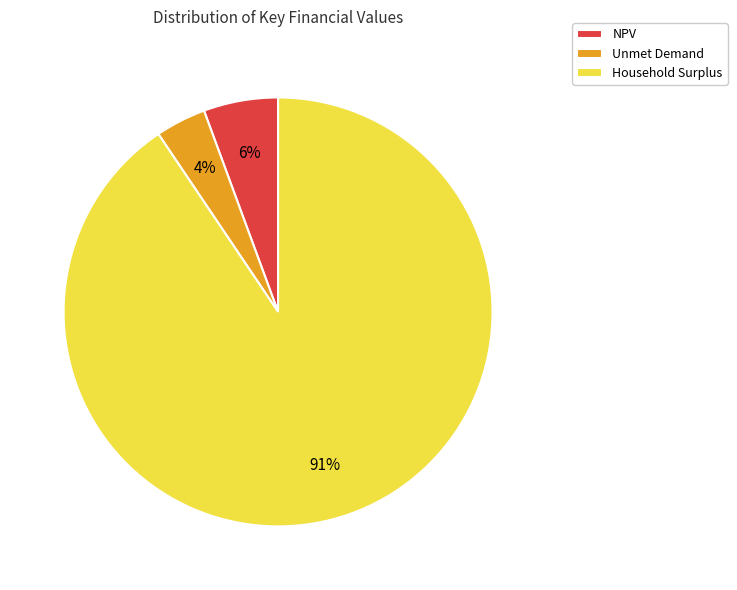

What is the majority slice?

Household Surplus